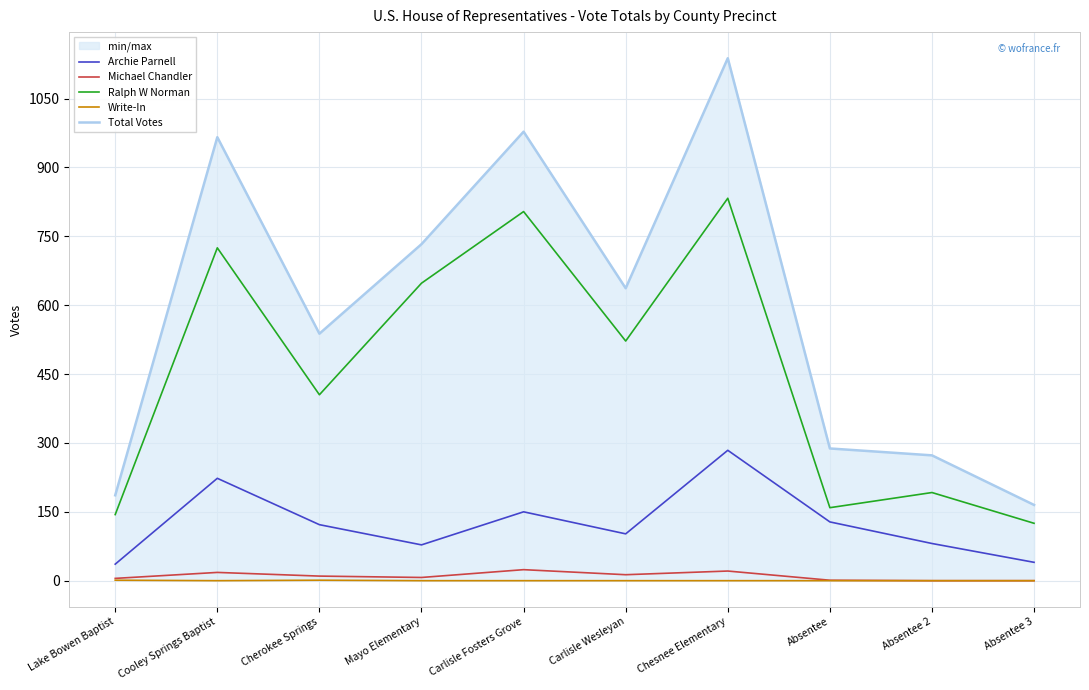

Rank the series by their maximum value, from highest to lowest.

Total Votes, Ralph W Norman, Archie Parnell, Michael Chandler, Write-In